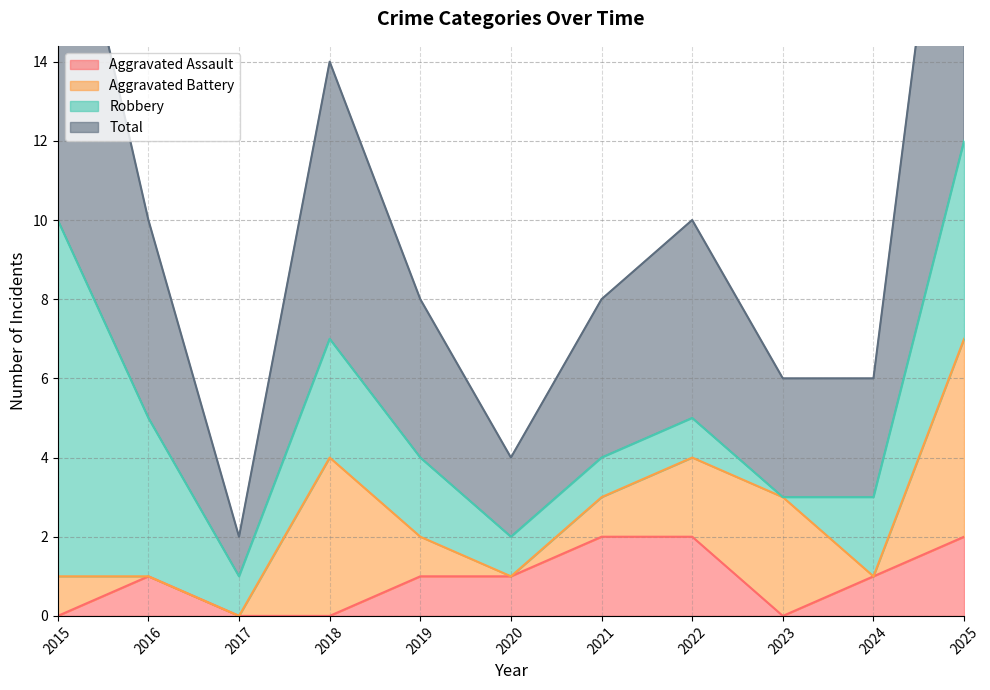

At which label does Aggravated Assault first exceed 1?

2021